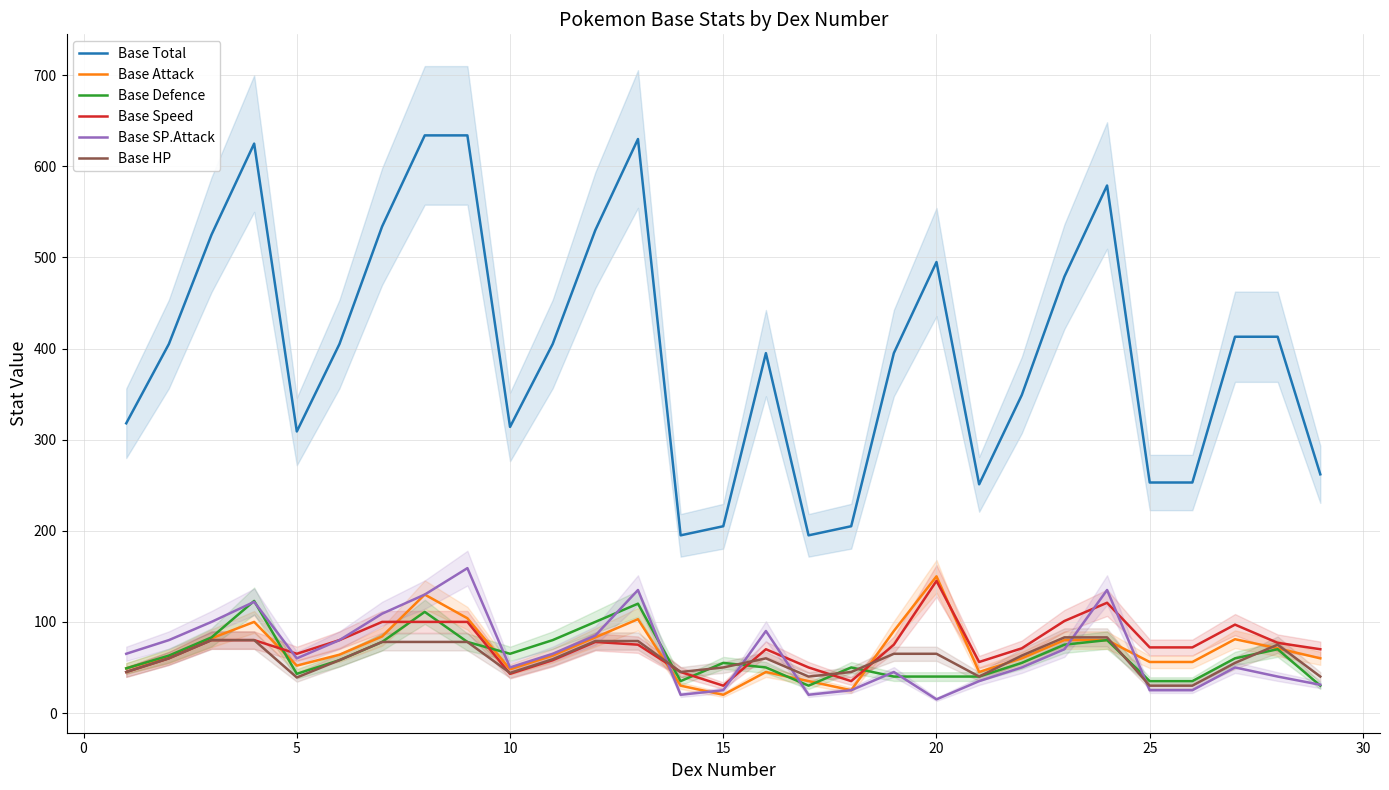

True or false: Base SP.Attack and Base Speed intersect in this chart.

True